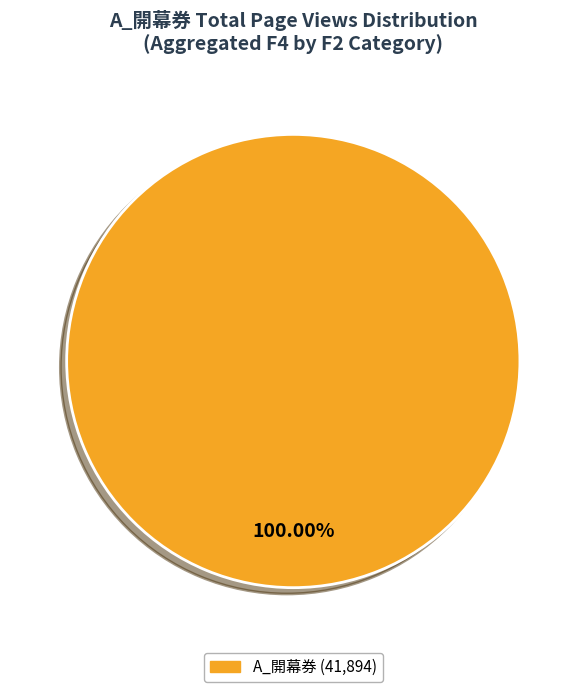

Does A_開幕券 account for over 50% of the chart?

Yes